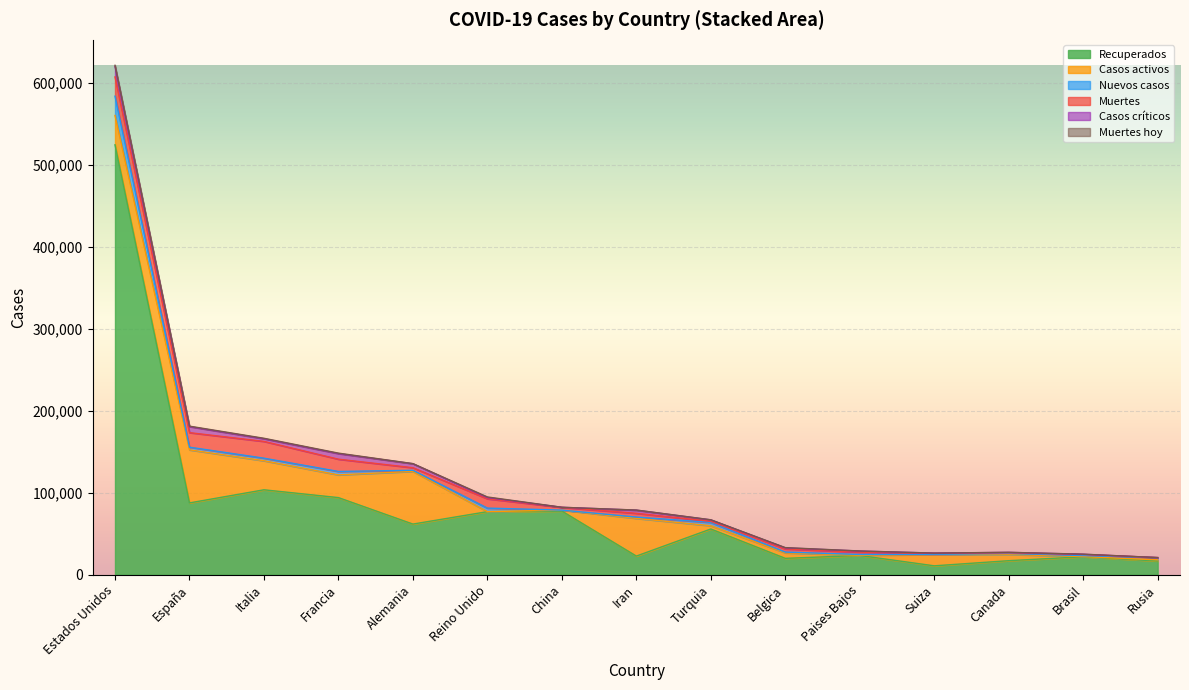

Which has a higher value, Francia or Alemania?

Francia